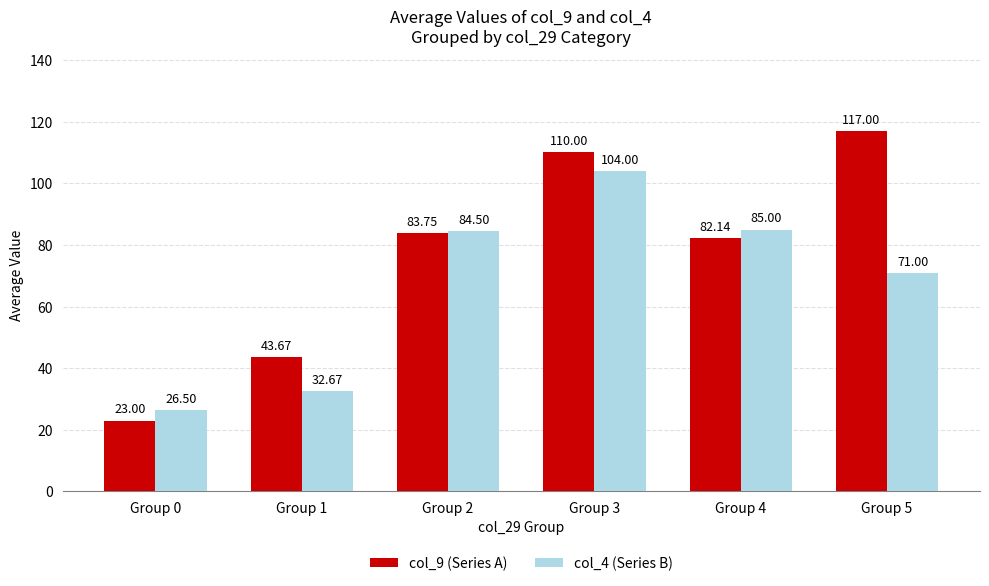

At which label is col_9 (Series A) closest to 70?

Group 4